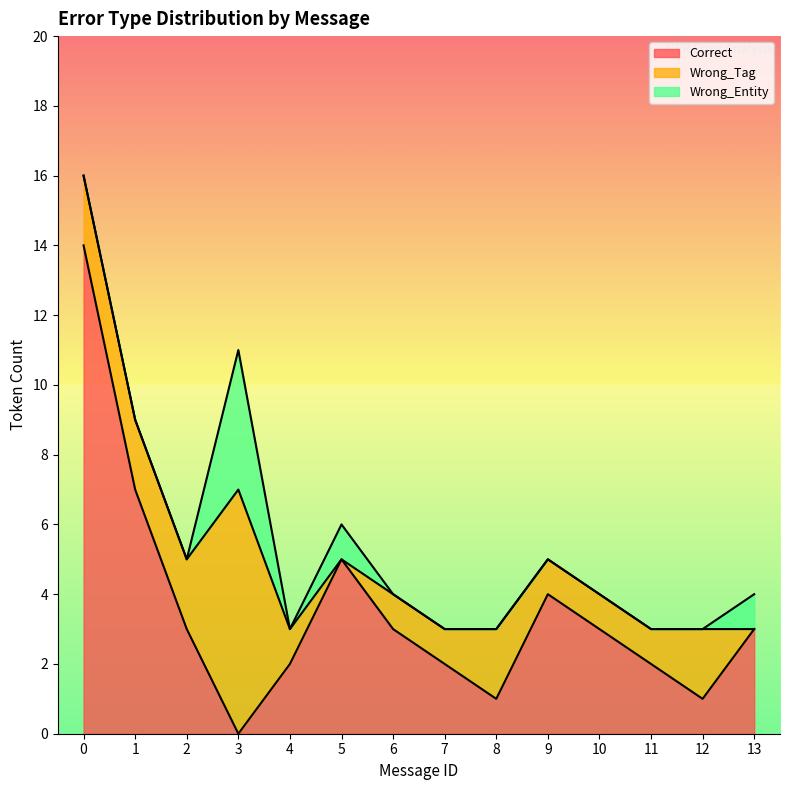

In Wrong_Entity, how many points are lower than both neighbors (excluding endpoints)?

1